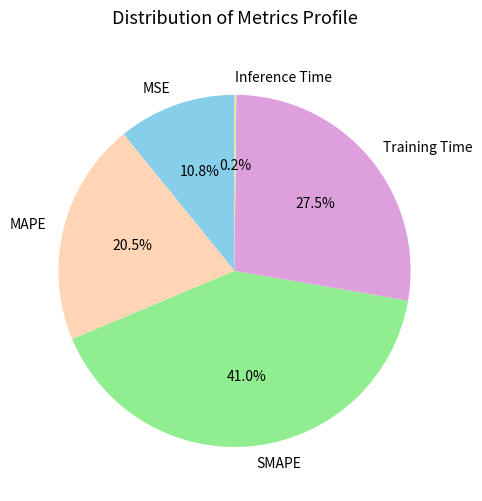

What is the ratio of the value at MAPE to the value at Training Time?

0.7